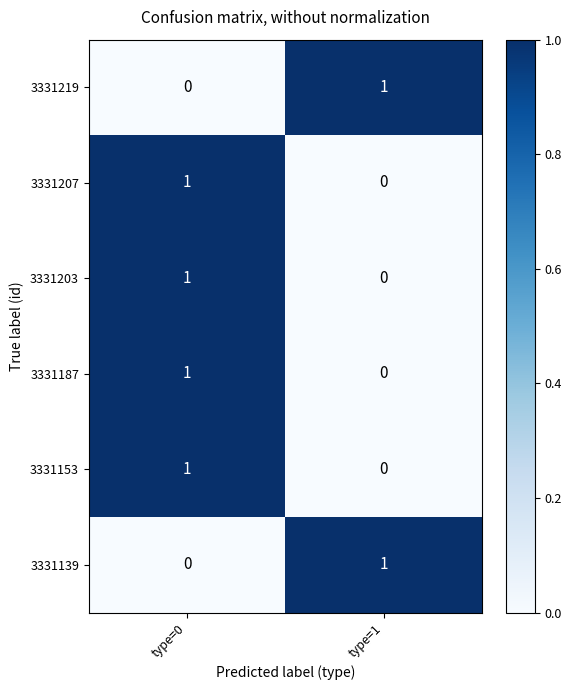

At which label does 3331139 reach its minimum?

type=0